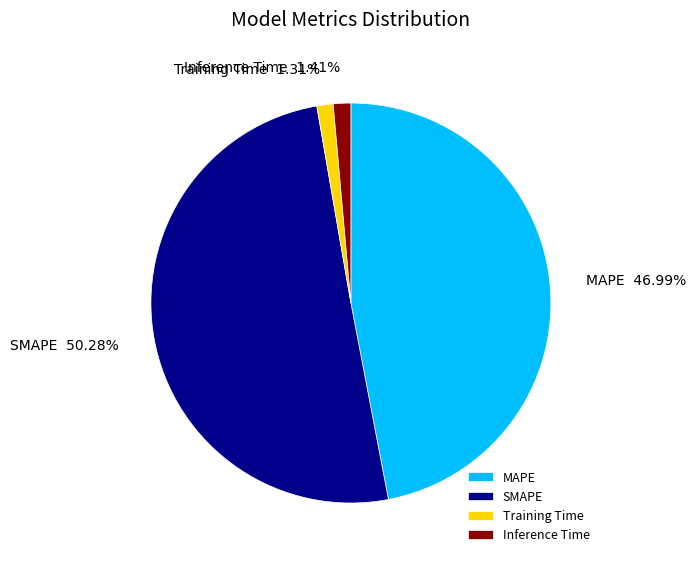

To the nearest percent, what portion does SMAPE represent?

50%